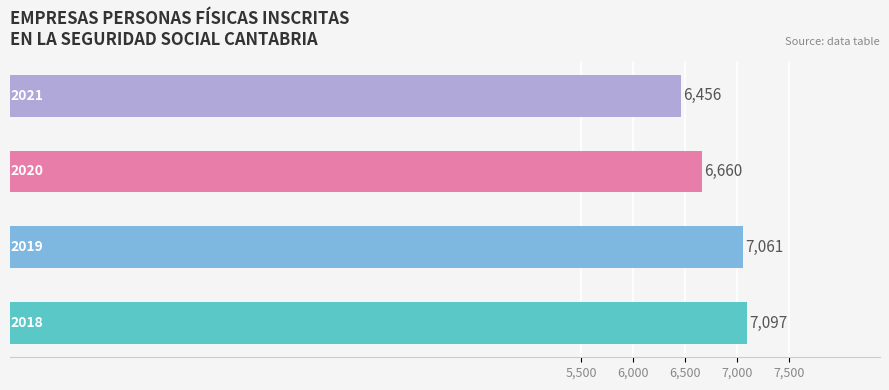

At which label does 2019 reach its minimum?

2018